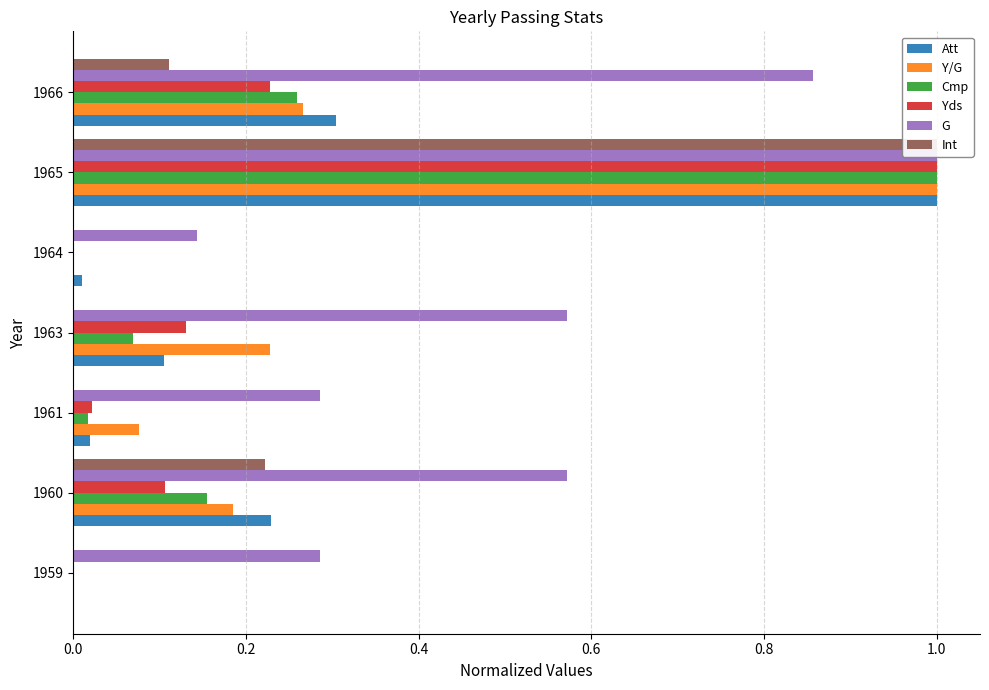

The value of Cmp at 1961 is 0.0. True or false?

False